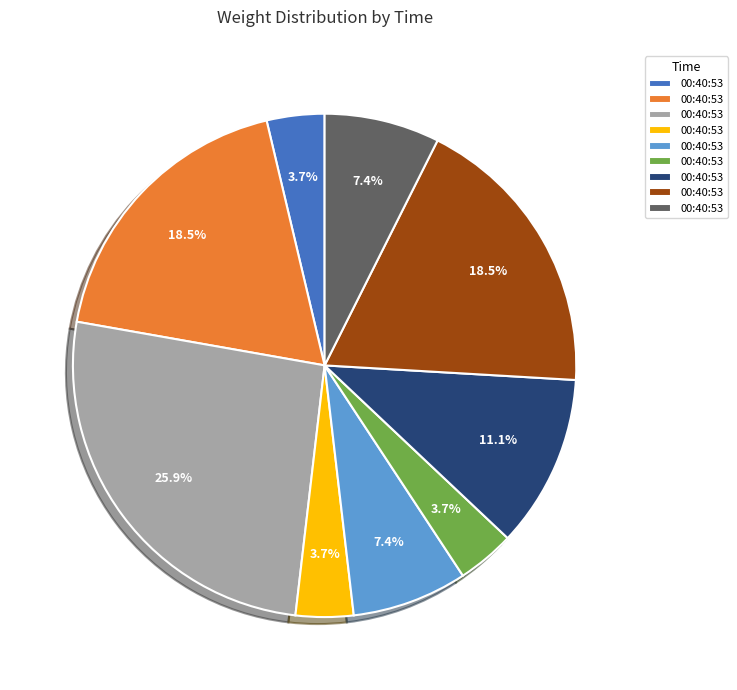

Does any single category account for the majority?

No